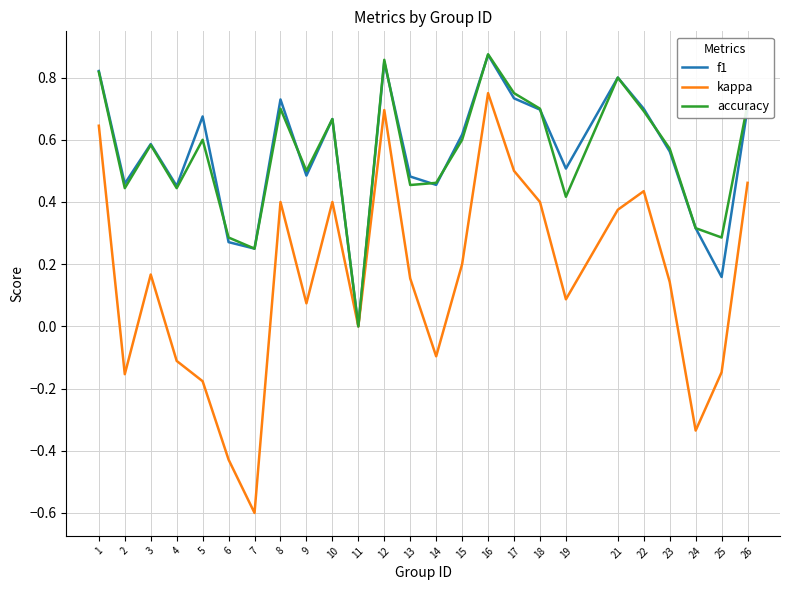

Which series changed the most between 5 and 17?

kappa